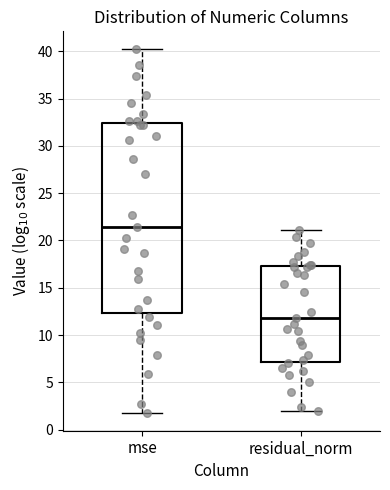

Reading left to right, transcribe this box plot: for each box, give where its median line is, the range the box spans, and where its two whiskers end, as read against the y-axis. The values are not printed on the chart, so give them approximately, as read against the axis.

mse: median 21.5, box 12.5 to 32.5, whiskers 2.0 to 40.0
residual_norm: median 12.0, box 7.0 to 17.5, whiskers 2.0 to 21.0